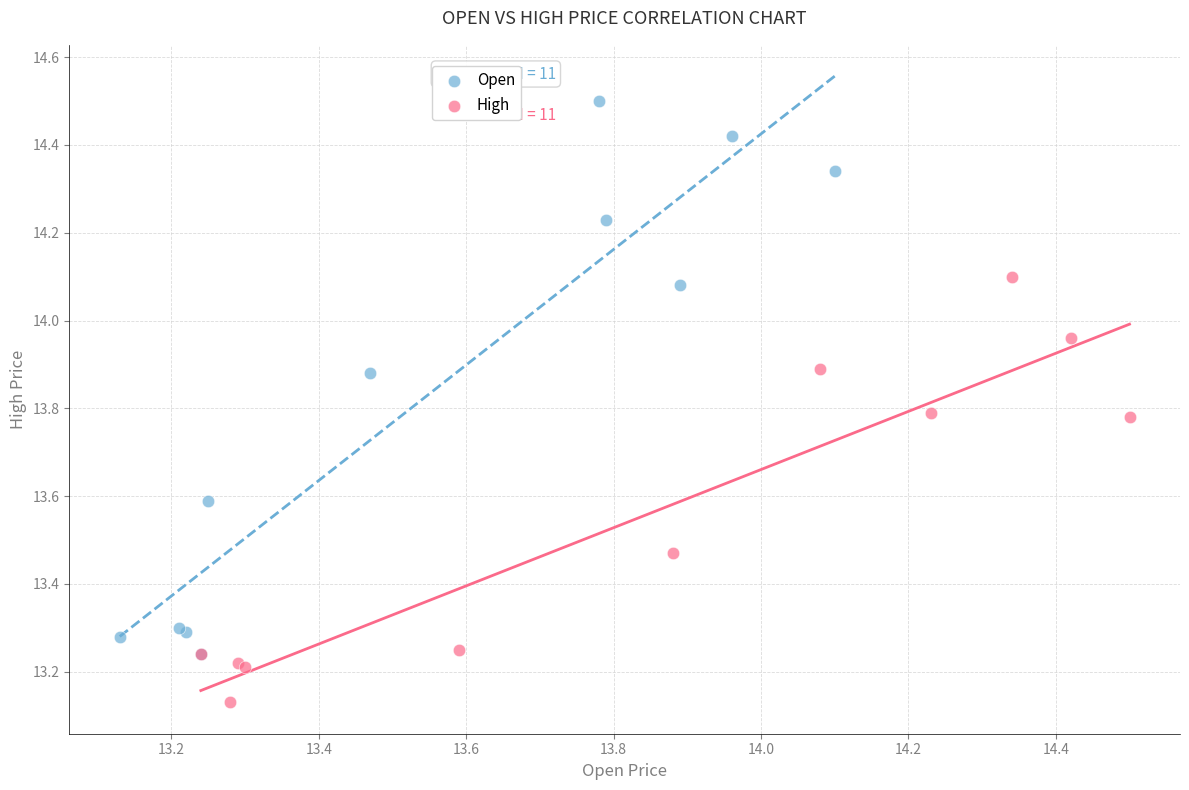

Which series has the largest Y range (max minus min)?

Open